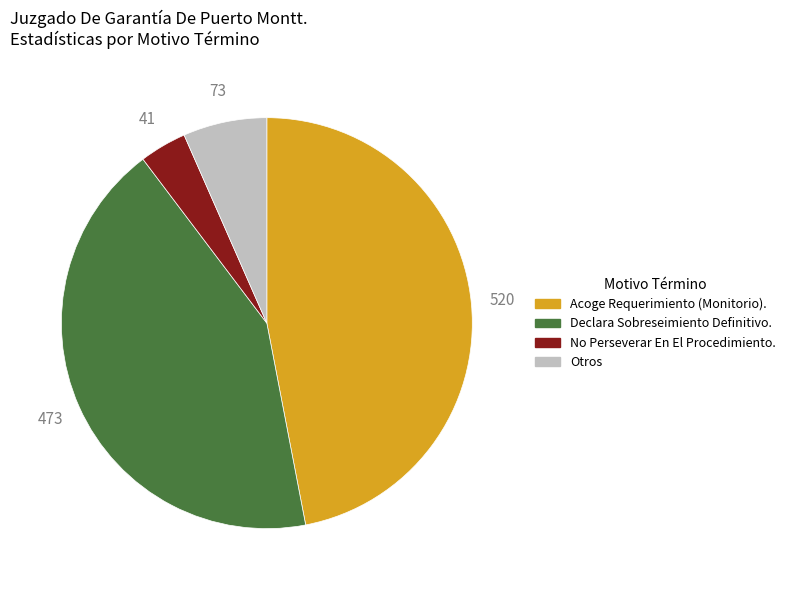

Is there any slice that represents more than half of the pie?

No